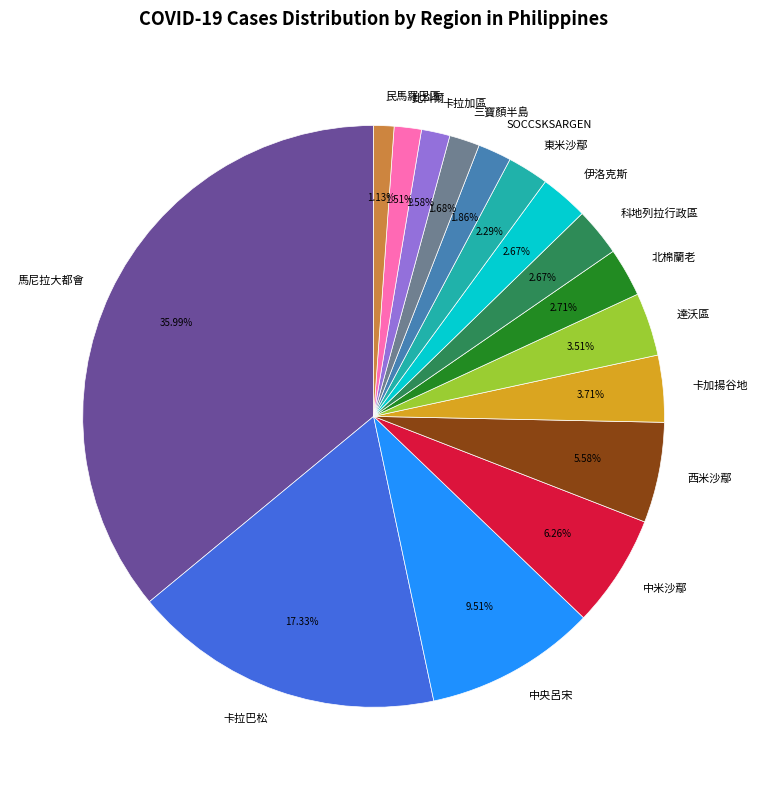

Between 北棉蘭老 and 達沃區, which is larger?

達沃區